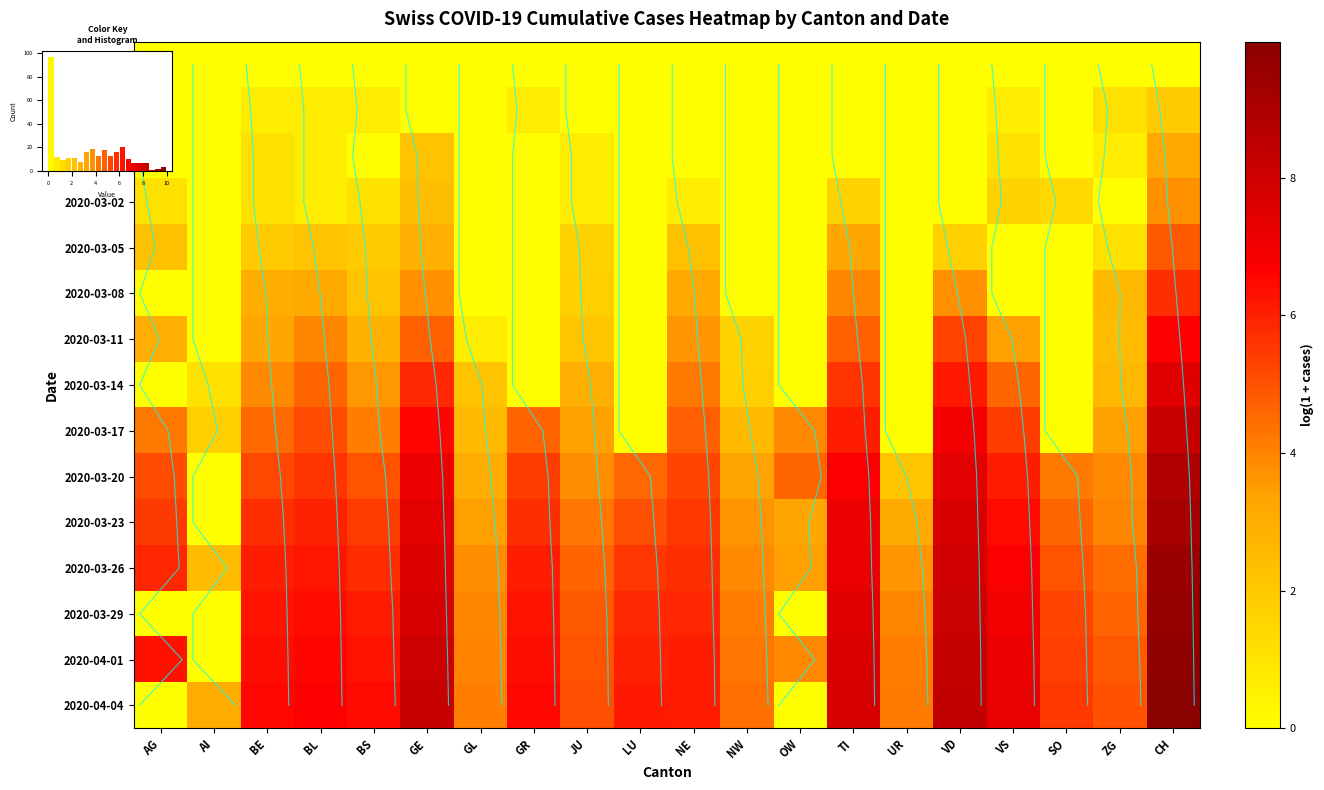

Which label corresponds to the smallest value in the chart?

AG